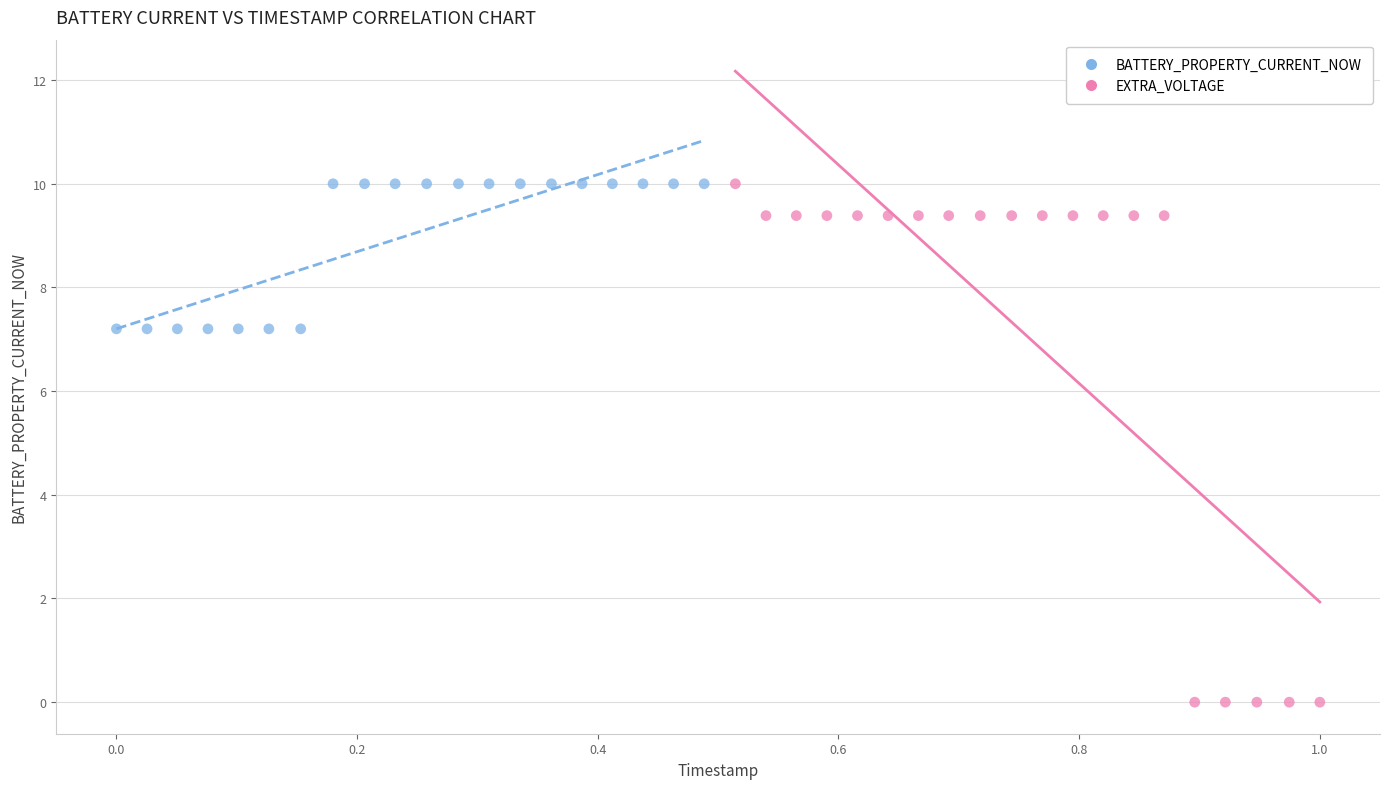

Which series reaches the minimum Y coordinate?

EXTRA_VOLTAGE